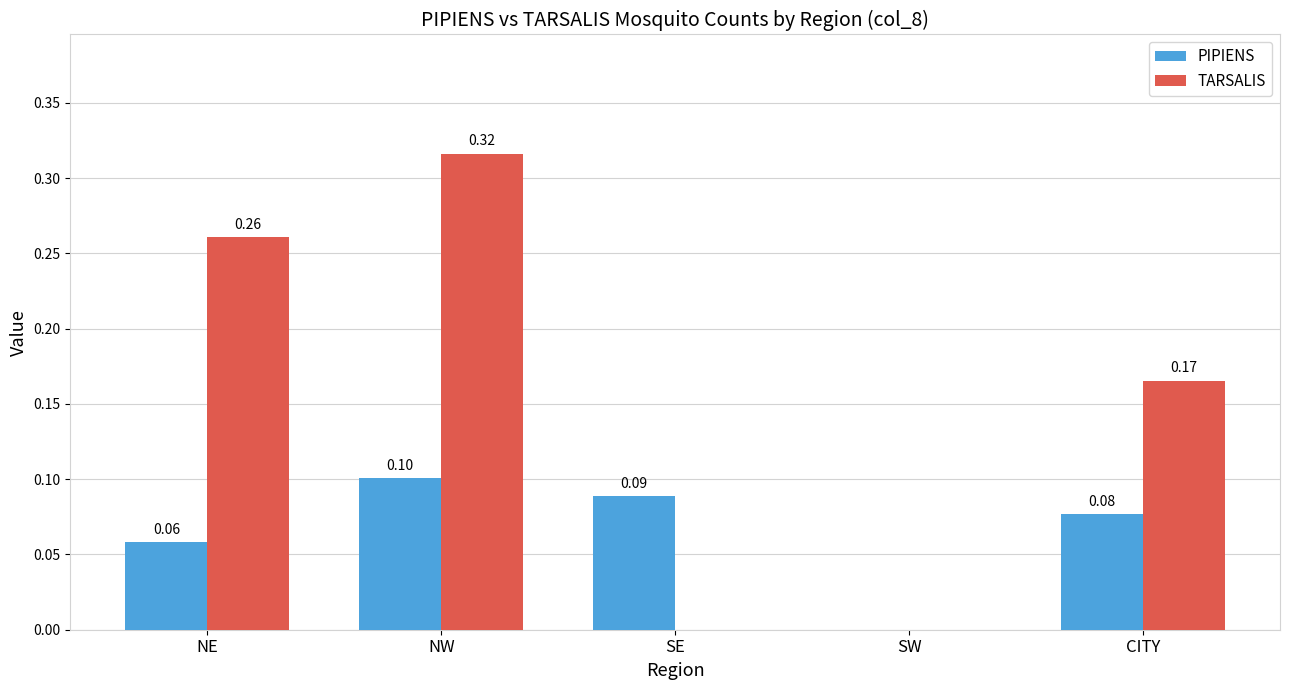

Between NW and CITY, which series saw the biggest shift?

TARSALIS